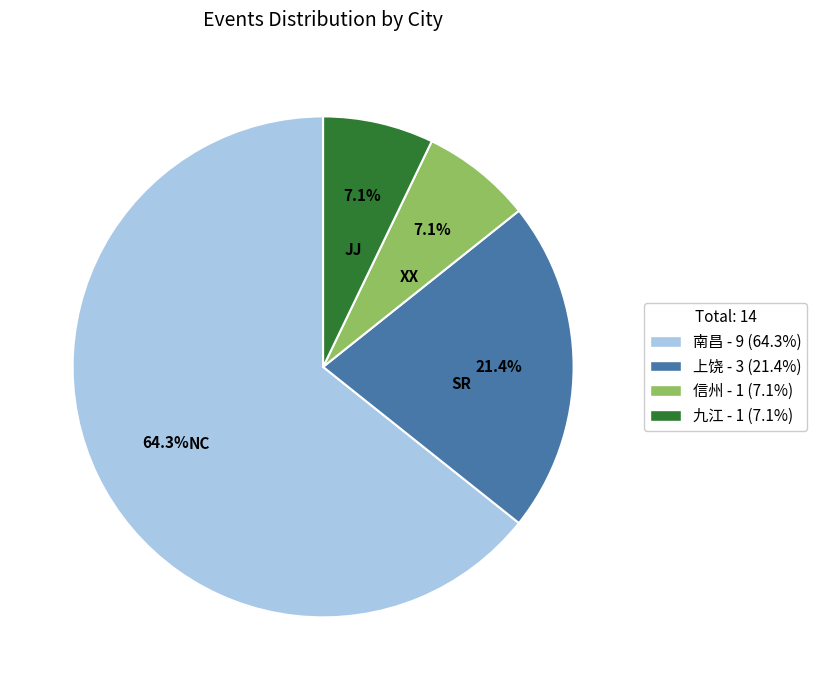

Count the number of slices in the pie.

4